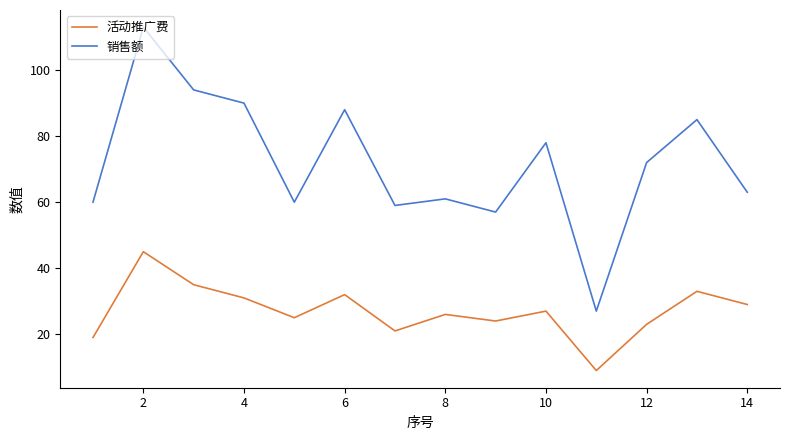

At how many categories does at least one series exceed 10?

14